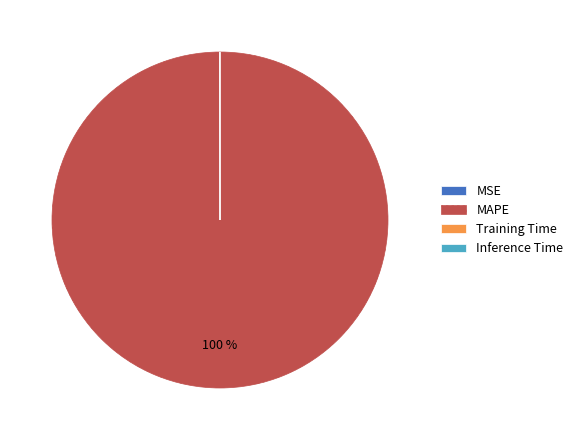

What is the majority slice?

MAPE